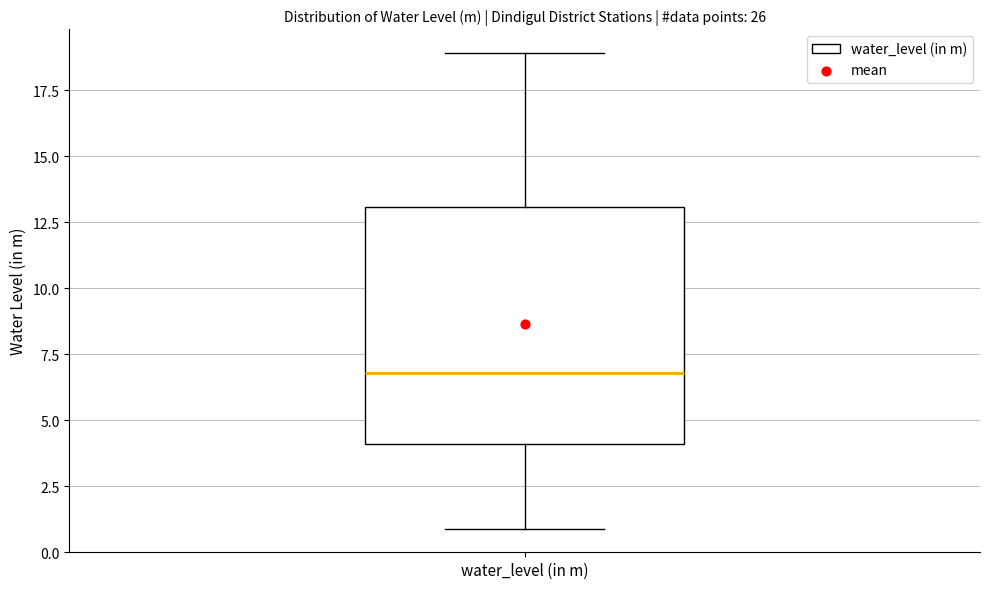

Read this box plot against the y-axis: the position of the median line, the range covered by the box, and the ends of both whiskers. The values are not printed on the chart, so give them approximately, as read against the axis.

median 7, box 4 to 13, whiskers 1 to 19